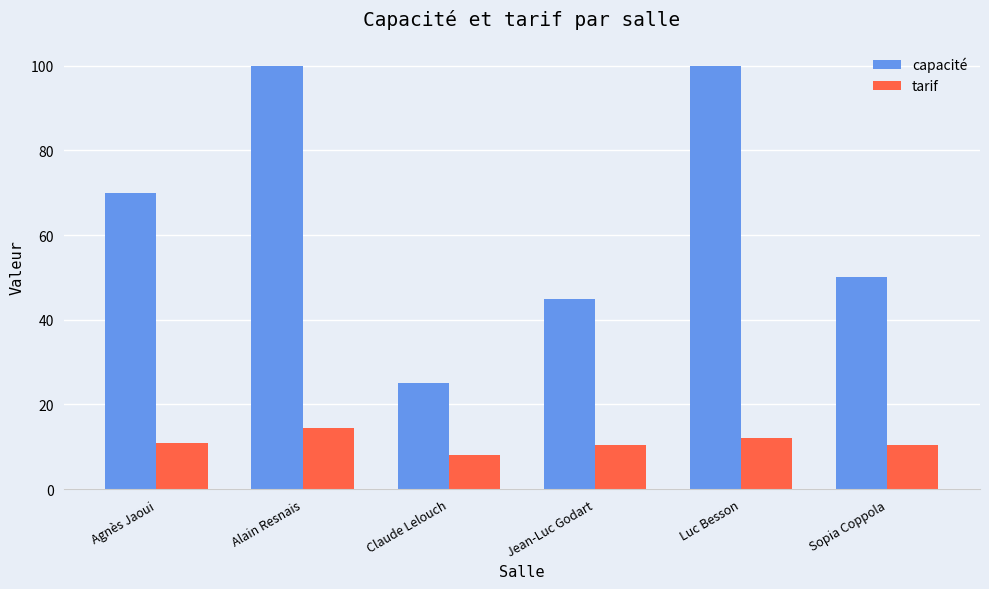

Which series has the largest total across all categories?

capacité